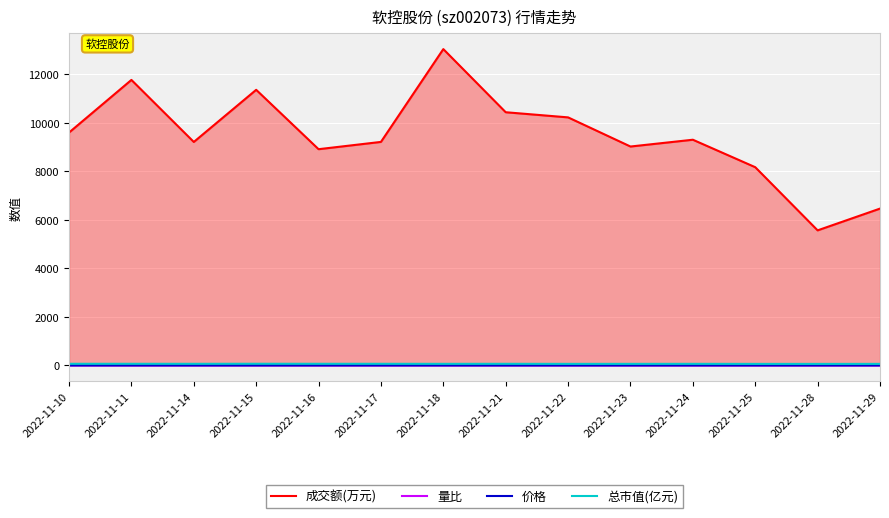

Which category has the highest value across all series?

2022-11-18